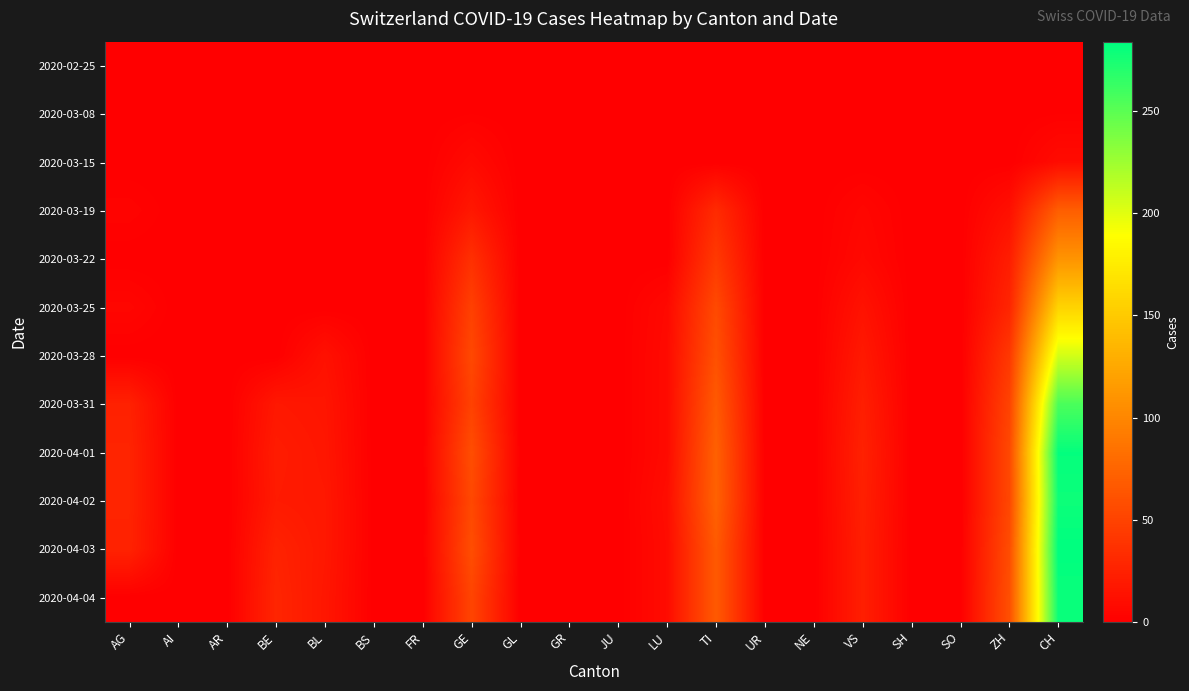

Reading left to right, transcribe all the data shown in this chart.

2020-02-25: AG=0	AI=0	AR=0	BE=0	BL=0	BS=0	FR=0	GE=0	GL=0	GR=0	JU=0	LU=0	TI=0	UR=0	NE=0	VS=0	SH=0	SO=0	ZH=0	CH=0
2020-03-08: AG=0	AI=0	AR=0	BE=0	BL=0	BS=0	FR=0	GE=1	GL=0	GR=0	JU=0	LU=0	TI=0	UR=0	NE=0	VS=0	SH=0	SO=0	ZH=0	CH=1
2020-03-15: AG=0	AI=0	AR=0	BE=0	BL=0	BS=0	FR=0	GE=8	GL=0	GR=0	JU=0	LU=0	TI=0	UR=0	NE=0	VS=0	SH=0	SO=0	ZH=0	CH=9
2020-03-19: AG=3	AI=0	AR=0	BE=0	BL=0	BS=0	FR=0	GE=18	GL=0	GR=0	JU=0	LU=0	TI=32	UR=0	NE=0	VS=5	SH=0	SO=0	ZH=12	CH=70
2020-03-22: AG=0	AI=0	AR=0	BE=0	BL=0	BS=0	FR=0	GE=36	GL=0	GR=0	JU=0	LU=0	TI=43	UR=0	NE=0	VS=7	SH=0	SO=0	ZH=22	CH=110
2020-03-25: AG=5	AI=0	AR=0	BE=0	BL=0	BS=0	FR=0	GE=48	GL=0	GR=0	JU=0	LU=7	TI=55	UR=0	NE=0	VS=14	SH=0	SO=0	ZH=28	CH=157
2020-03-28: AG=0	AI=0	AR=0	BE=0	BL=13	BS=0	FR=0	GE=54	GL=0	GR=0	JU=0	LU=8	TI=60	UR=0	NE=0	VS=19	SH=0	SO=0	ZH=42	CH=206
2020-03-31: AG=25	AI=0	AR=0	BE=18	BL=16	BS=0	FR=0	GE=49	GL=0	GR=0	JU=0	LU=8	TI=67	UR=0	NE=0	VS=23	SH=0	SO=0	ZH=50	CH=256
2020-04-01: AG=27	AI=0	AR=0	BE=21	BL=17	BS=0	FR=0	GE=58	GL=0	GR=0	JU=0	LU=8	TI=72	UR=0	NE=0	VS=25	SH=0	SO=0	ZH=54	CH=282
2020-04-02: AG=27	AI=0	AR=0	BE=20	BL=18	BS=0	FR=0	GE=54	GL=0	GR=0	JU=0	LU=10	TI=73	UR=0	NE=0	VS=24	SH=0	SO=0	ZH=53	CH=279
2020-04-03: AG=26	AI=0	AR=0	BE=26	BL=18	BS=0	FR=0	GE=58	GL=0	GR=0	JU=0	LU=9	TI=67	UR=0	NE=0	VS=23	SH=0	SO=0	ZH=57	CH=284
2020-04-04: AG=0	AI=0	AR=0	BE=28	BL=17	BS=0	FR=0	GE=51	GL=0	GR=0	JU=0	LU=9	TI=67	UR=0	NE=0	VS=23	SH=0	SO=0	ZH=59	CH=280